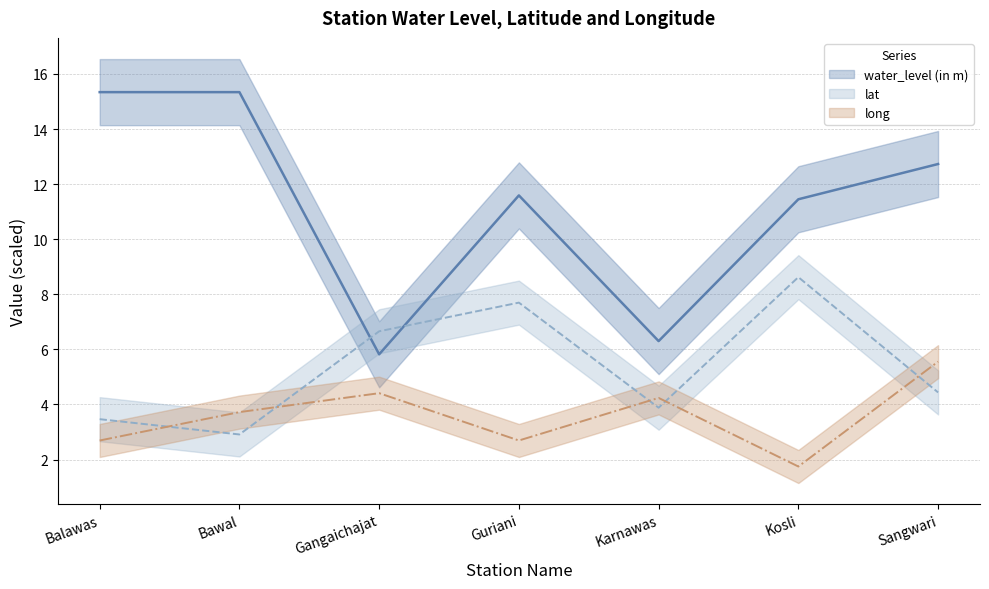

What is the label of the 5th point from the right?

Gangaichajat